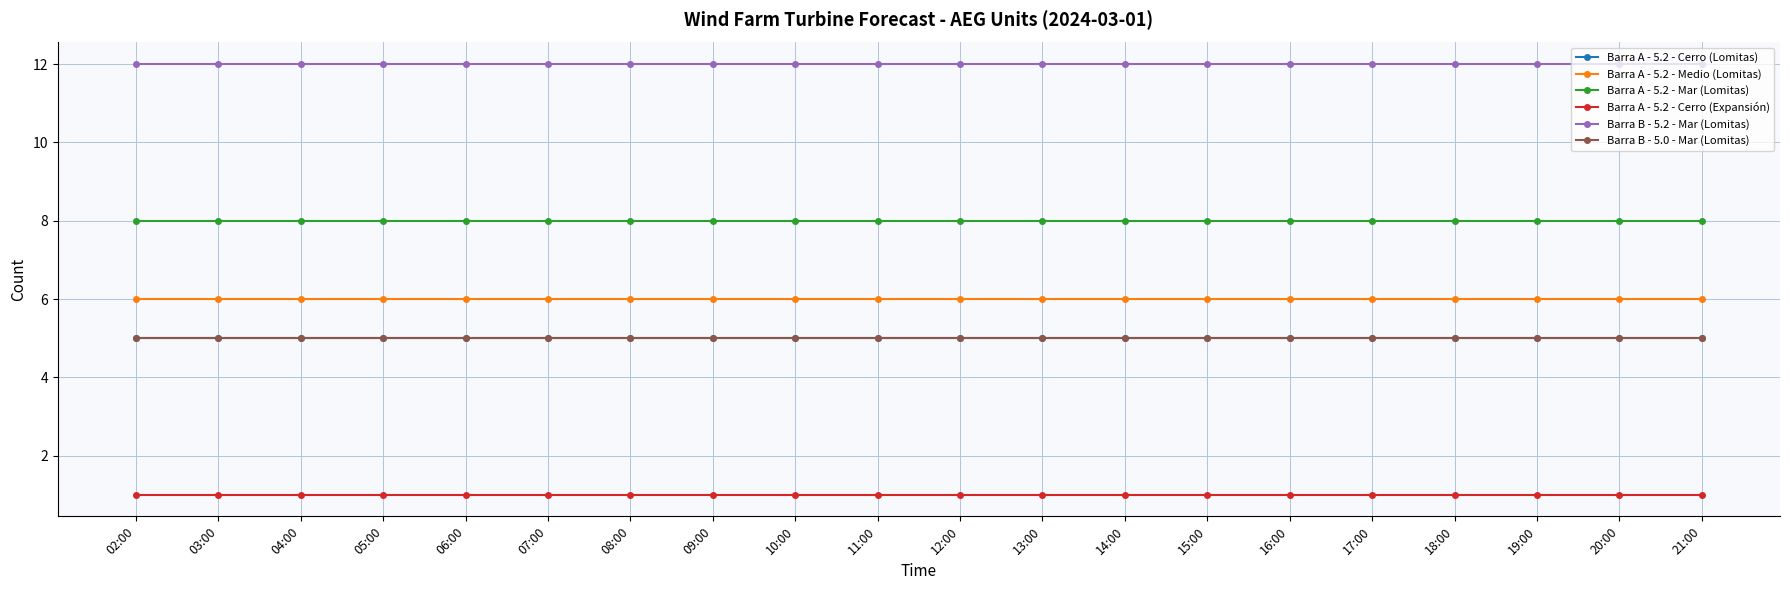

Is this an area chart (filled region under the line)?

No